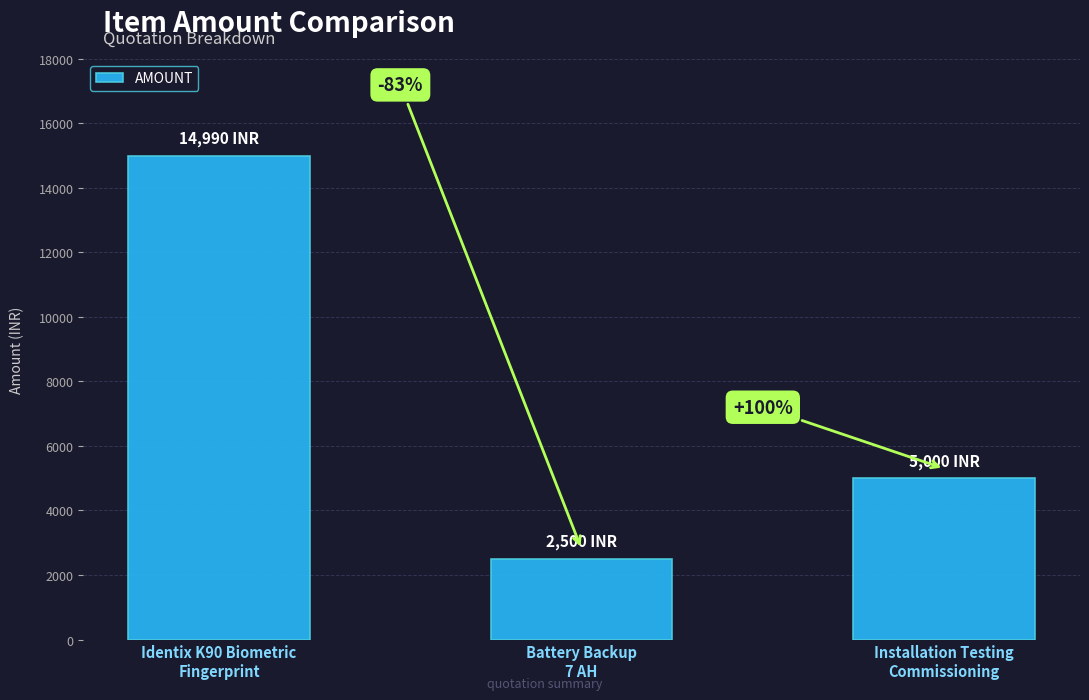

What is the label of the 1st bar from the right?

Installation Testing
Commissioning